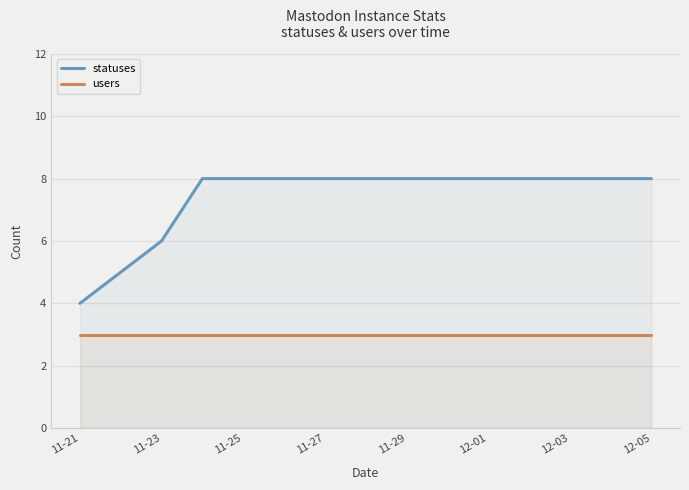

True or false: statuses and users intersect in this chart.

False